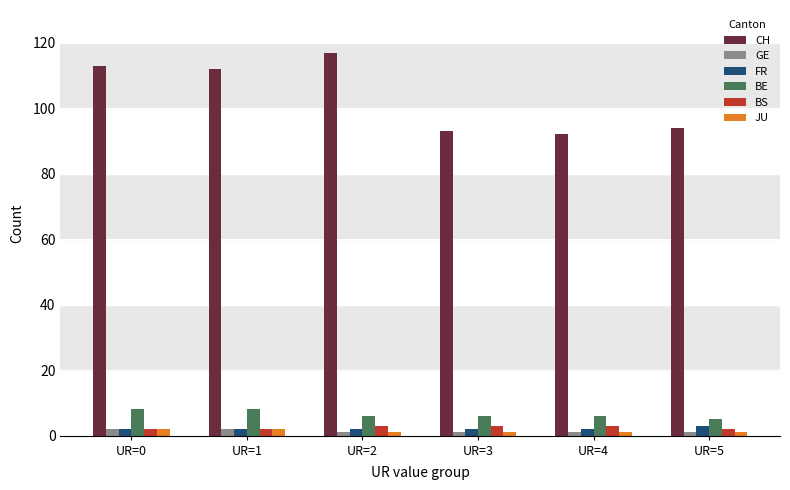

What is the average value of the FR series?

2